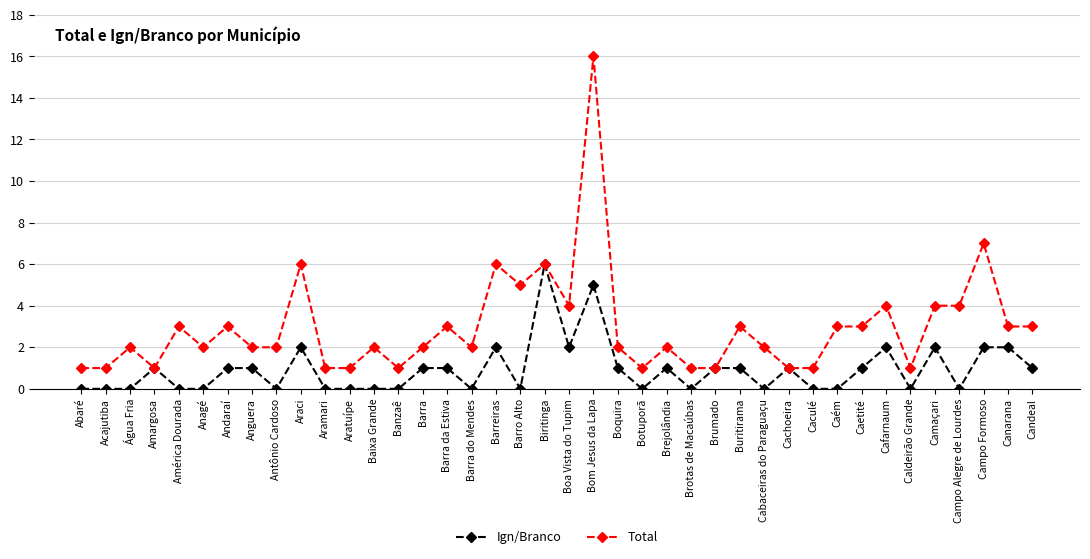

How many categories are shown in the chart?

40